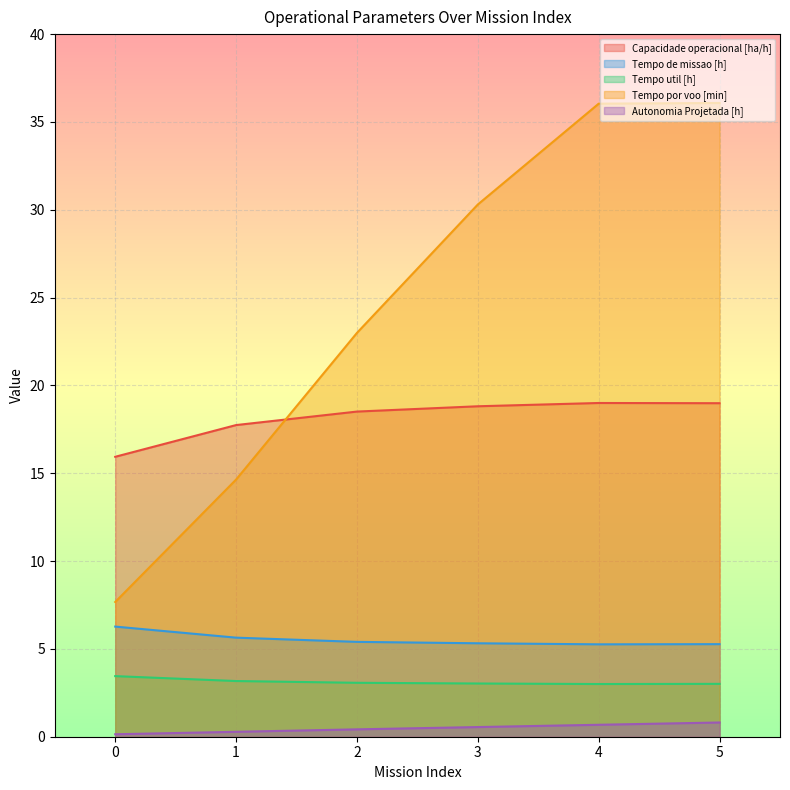

Which series has the largest total across all categories?

Tempo por voo [min]